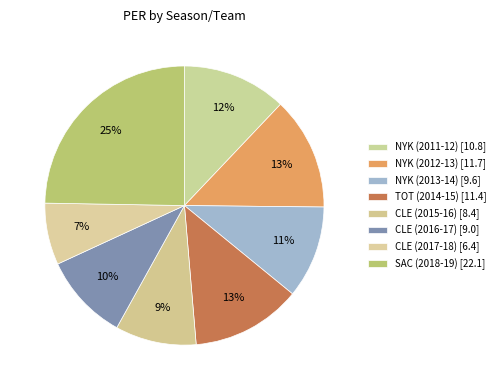

To the nearest percent, what percentage of the pie is NYK (2011-12)?

12%